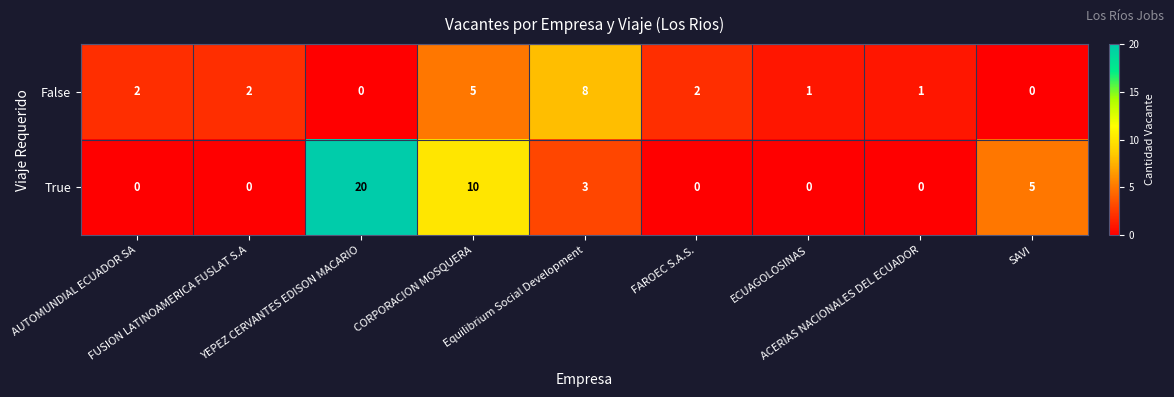

What is the maximum value for False?

8